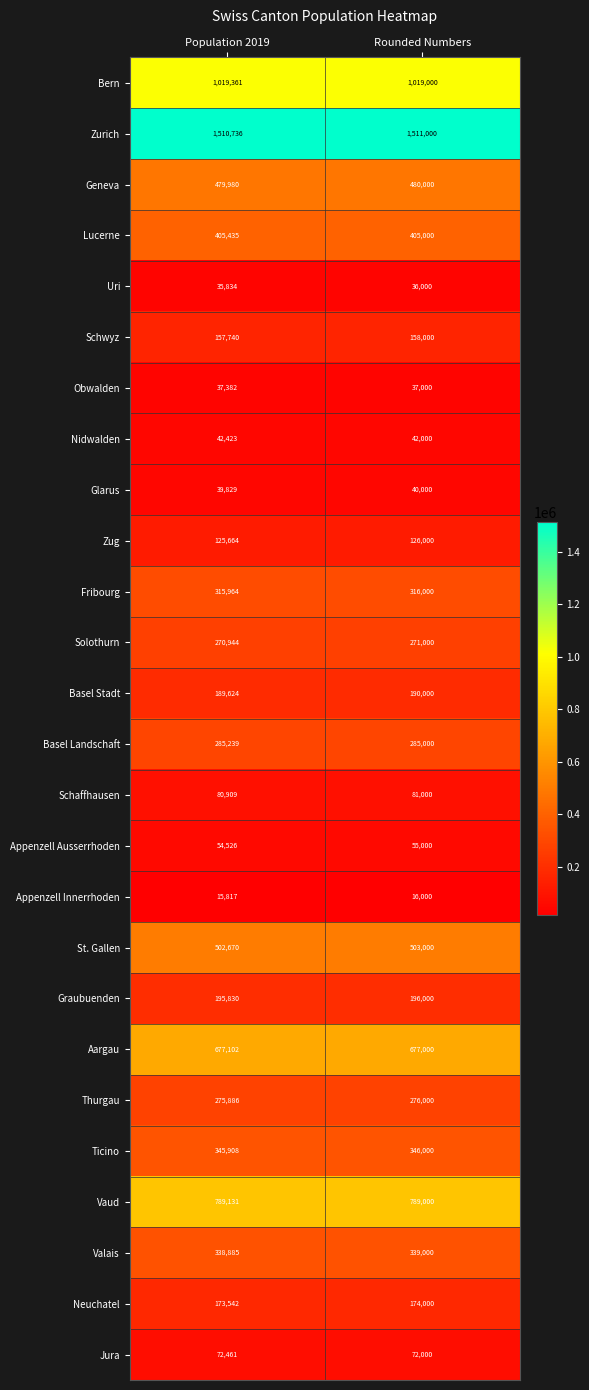

Which category has the highest value across all series?

Rounded Numbers